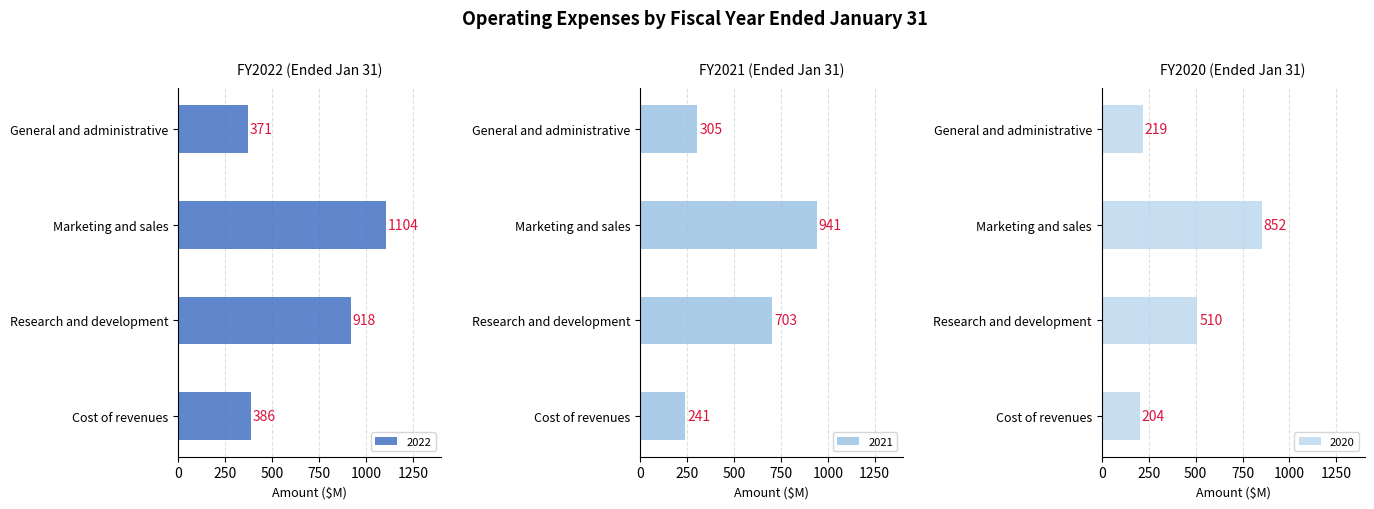

Where does the 2020 series first go above 510?

Marketing and sales